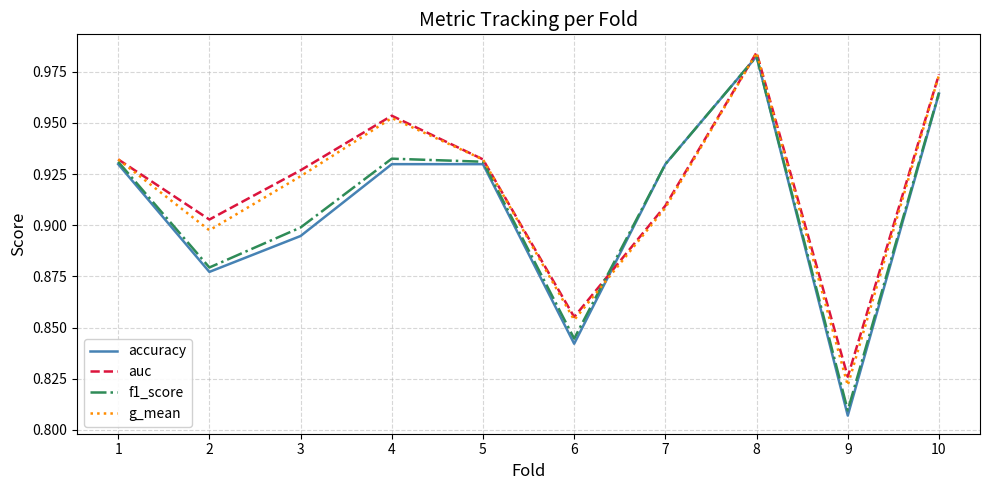

At which category is the sum across all series the highest?

8